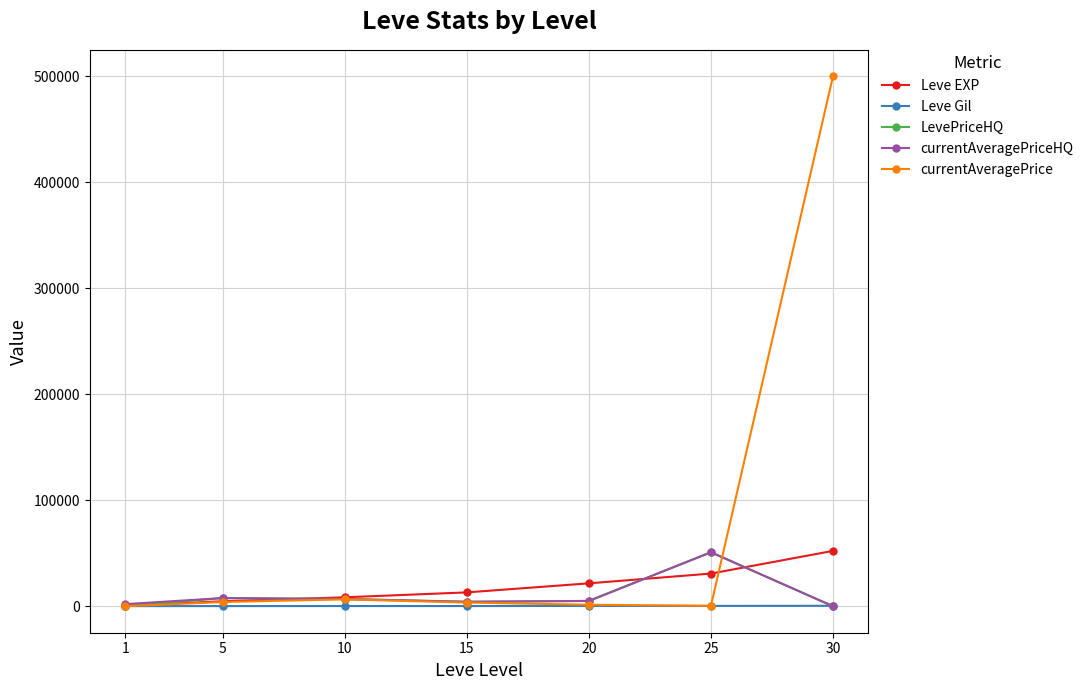

What is the spread (max minus min) of values at 25?

50612